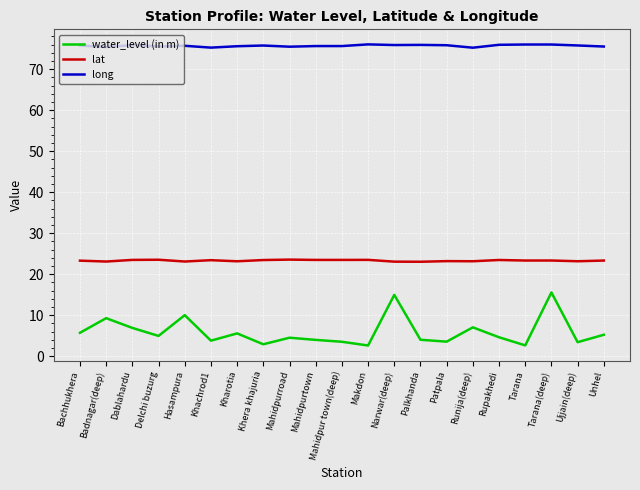

The value of water_level (in m) at Tarana is 2.6. True or false?

True